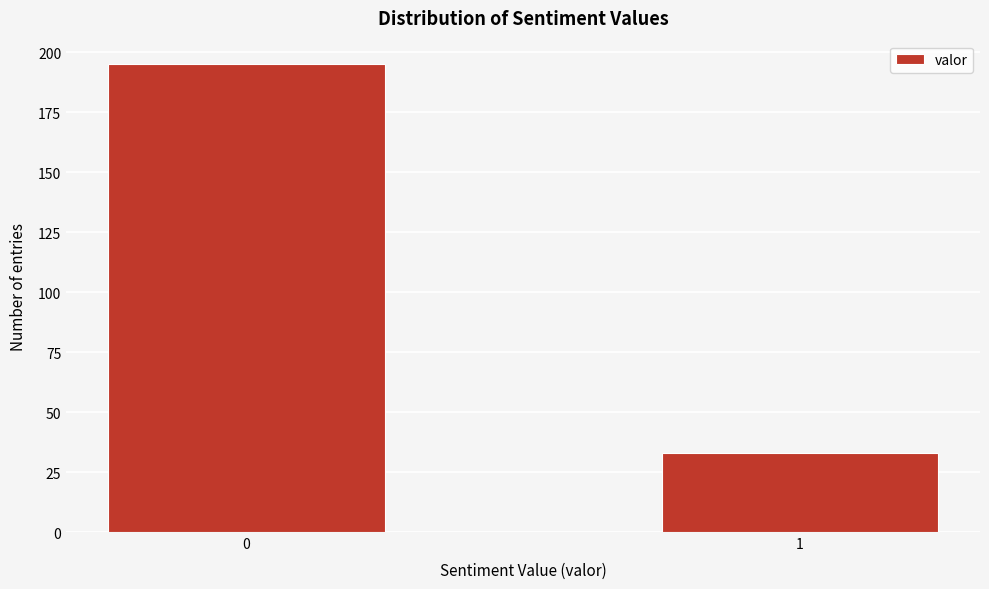

Reading left to right, transcribe all the data shown in this chart.

195	33